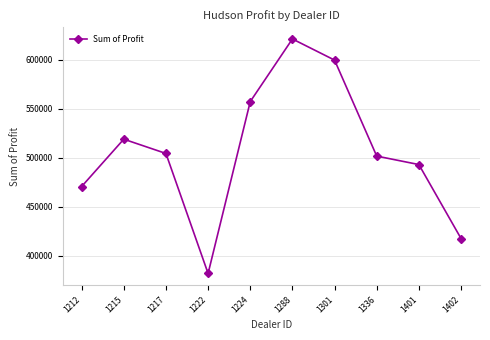

What is the greatest value displayed?

621153.0